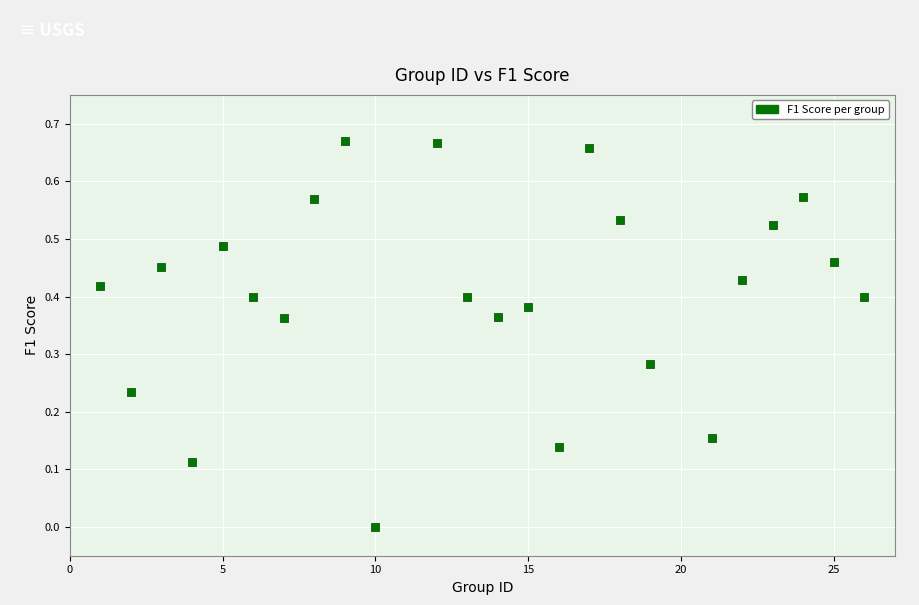

What is the range of X values (max minus min)?

25.0